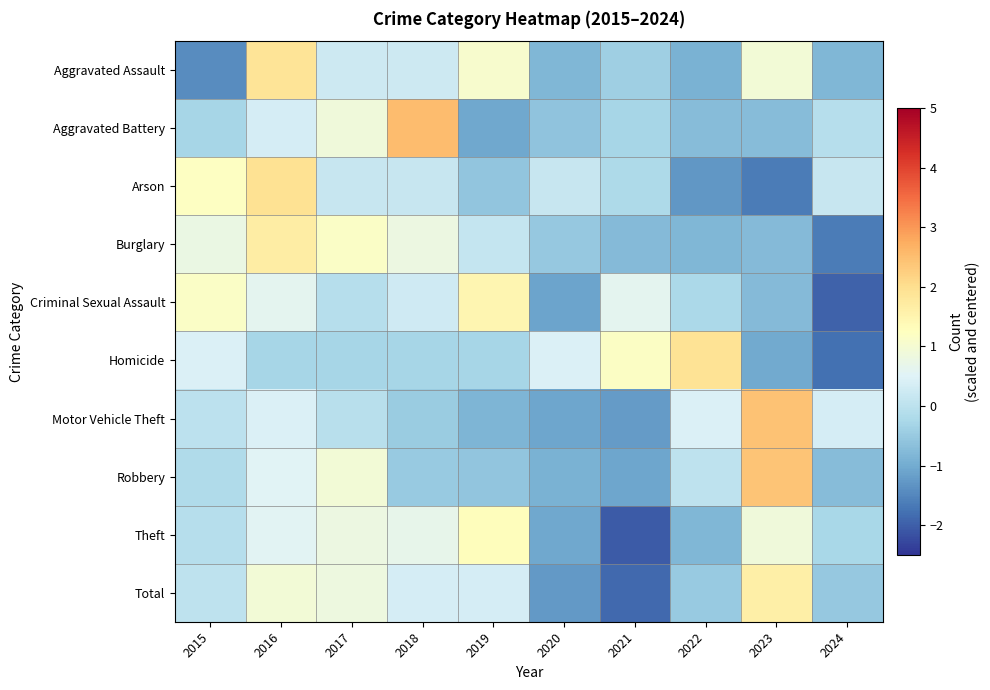

Which series has the largest range (max minus min)?

Homicide